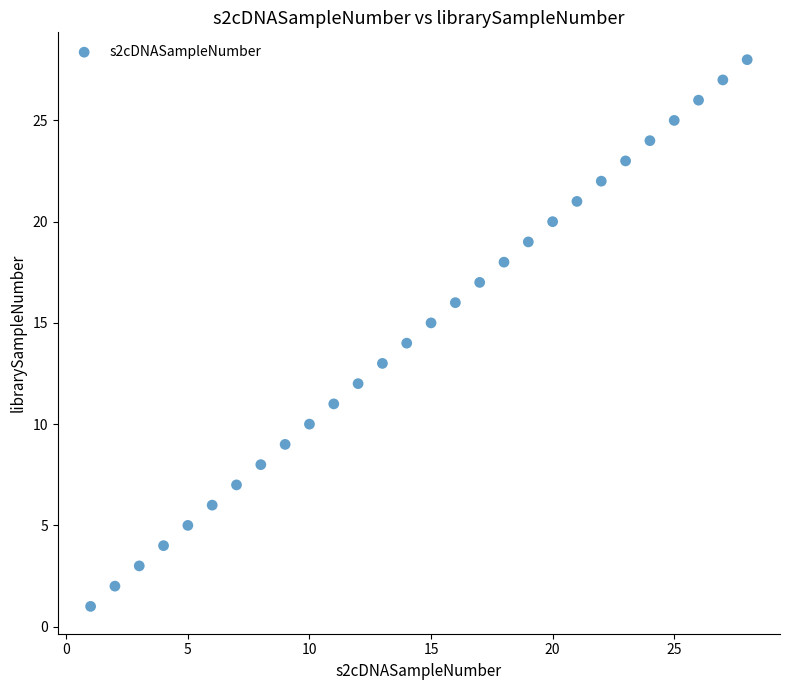

What is the range of Y values (max minus min)?

27